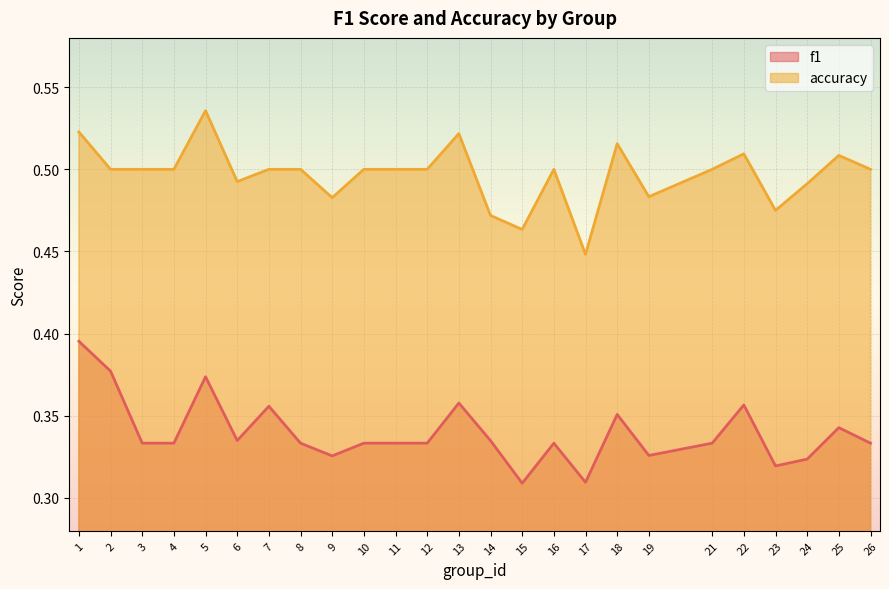

Which has a higher value, 12 or 21?

12